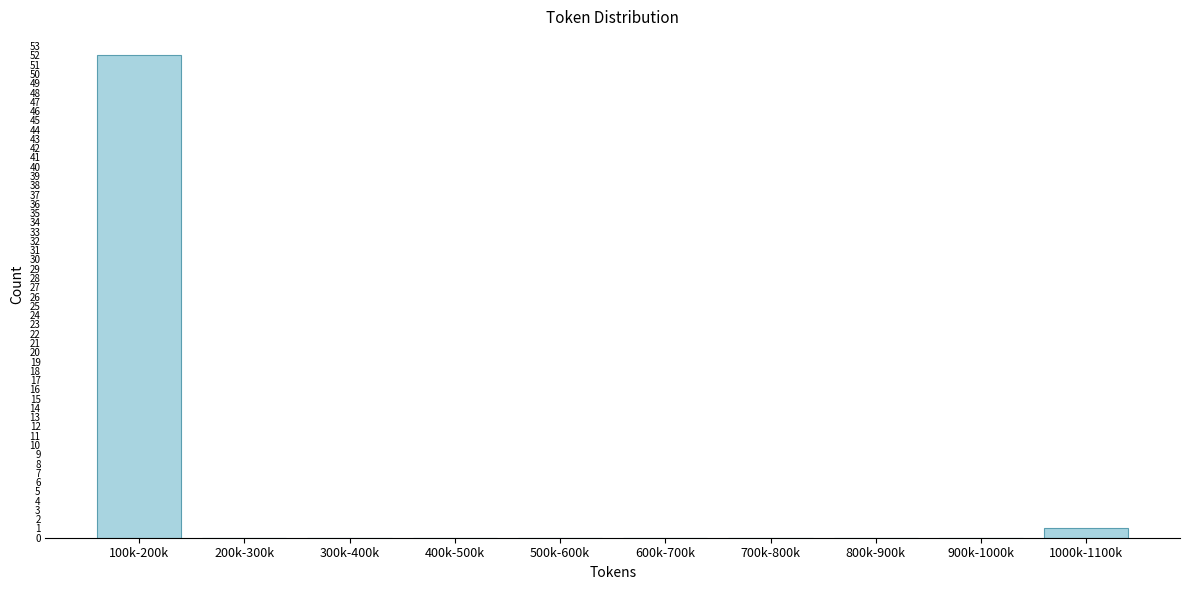

Reading left to right, list all the values displayed in this chart.

100k-200k=52	200k-300k=0	300k-400k=0	400k-500k=0	500k-600k=0	600k-700k=0	700k-800k=0	800k-900k=0	900k-1000k=0	1000k-1100k=1